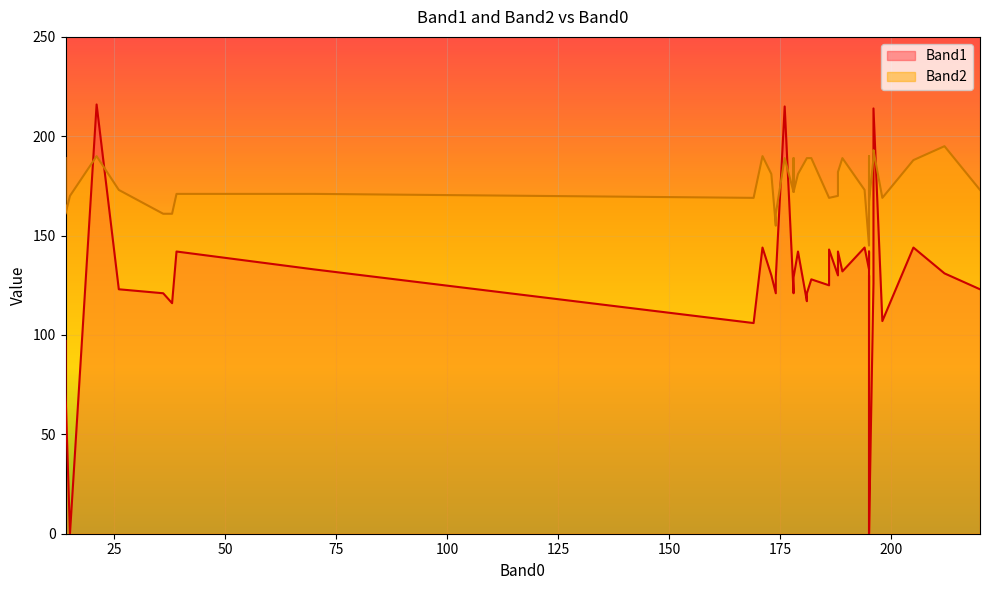

What is the spread (max minus min) of values at 38?

45